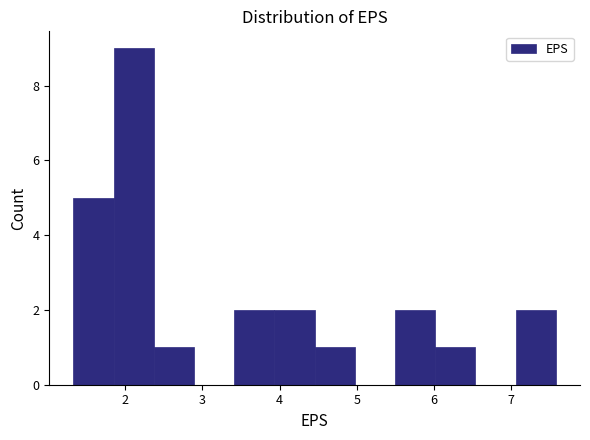

Over which range of the x-axis is the bar tallest?

1.9 to 2.4